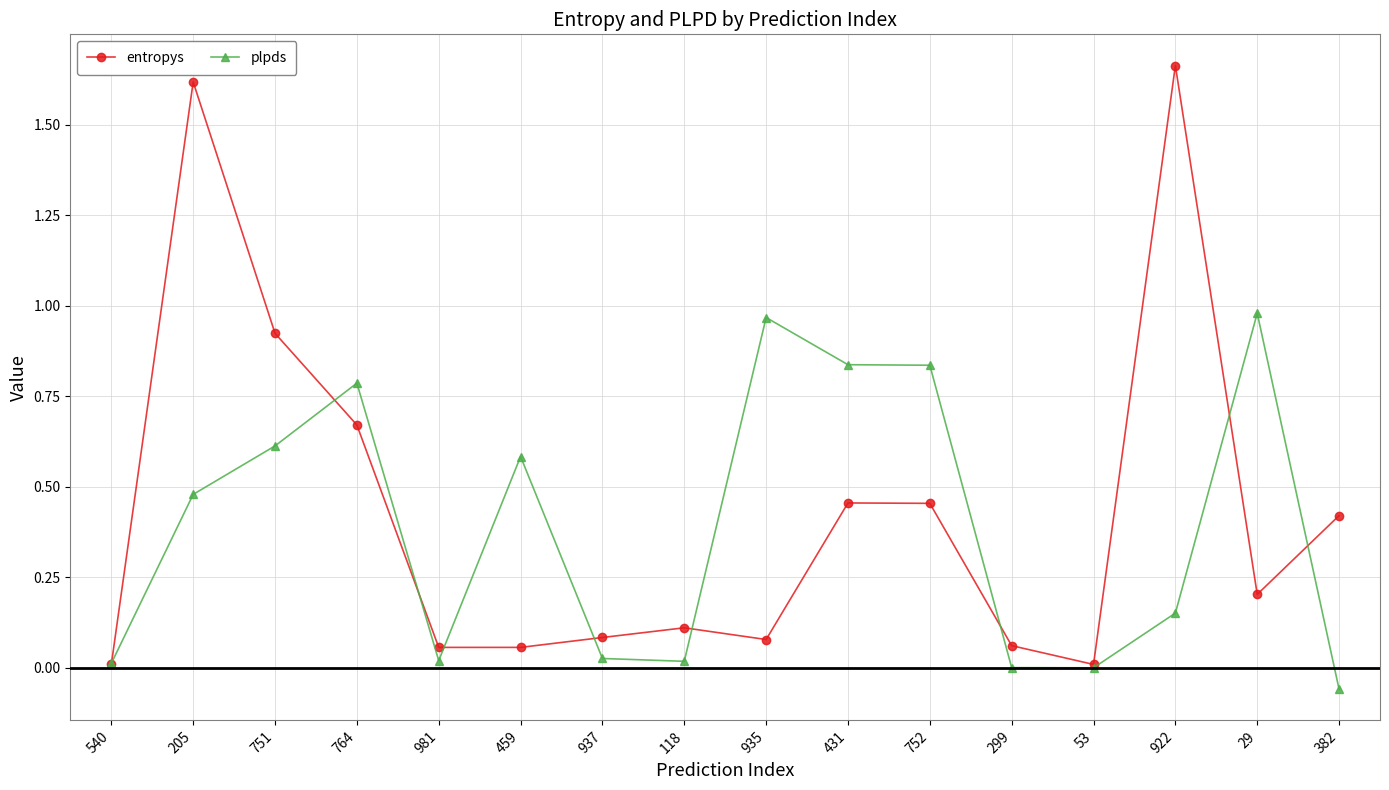

Count the number of data series in this chart.

2